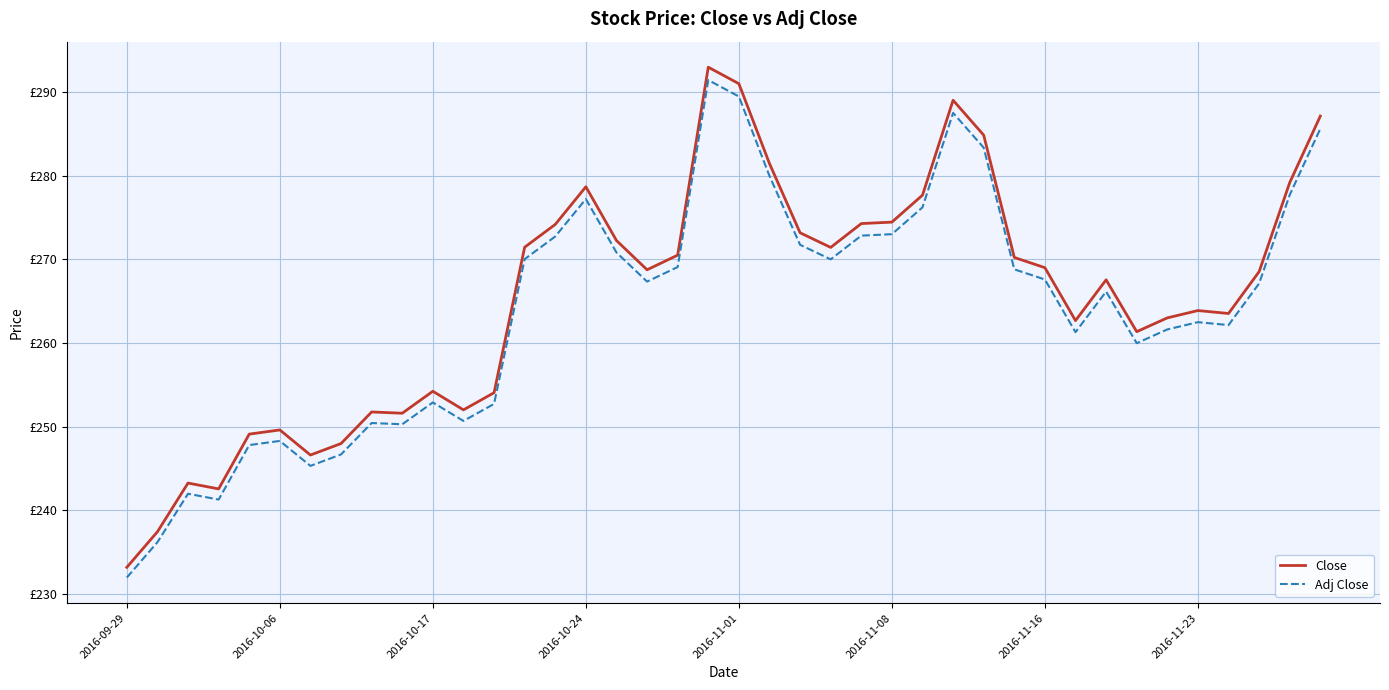

At which label does Adj Close reach its minimum?

2016-09-29